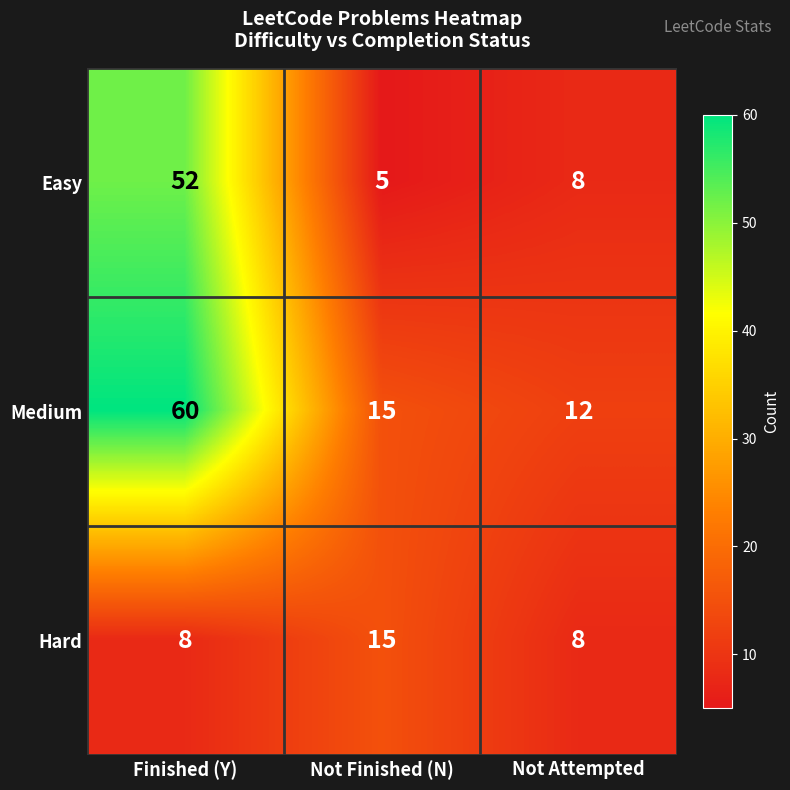

Rank the series at Finished (Y) from lowest to highest value.

Hard, Easy, Medium